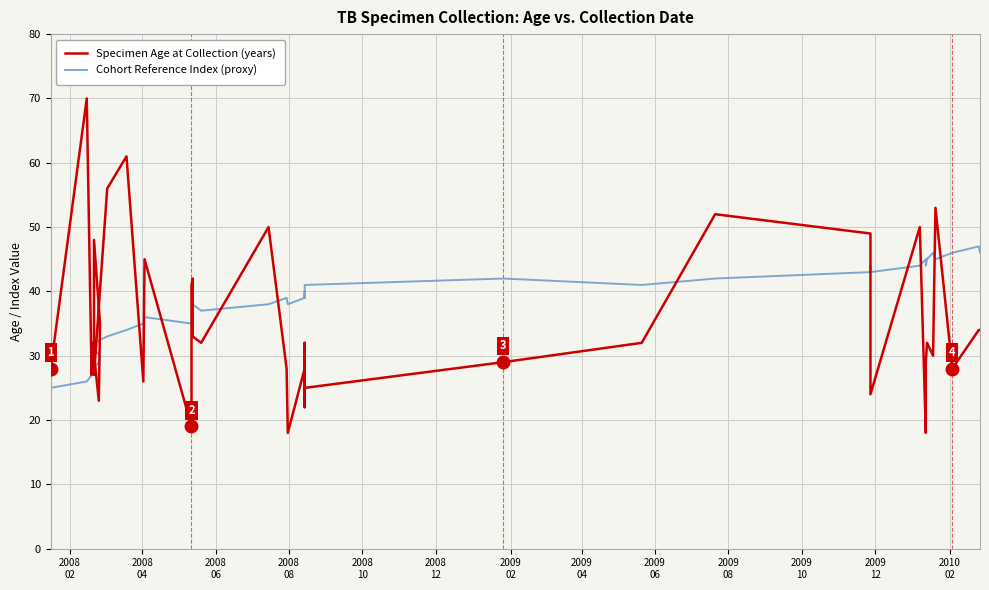

What is the value of the Specimen Age at Collection (years) point at the 33rd from the left?

18